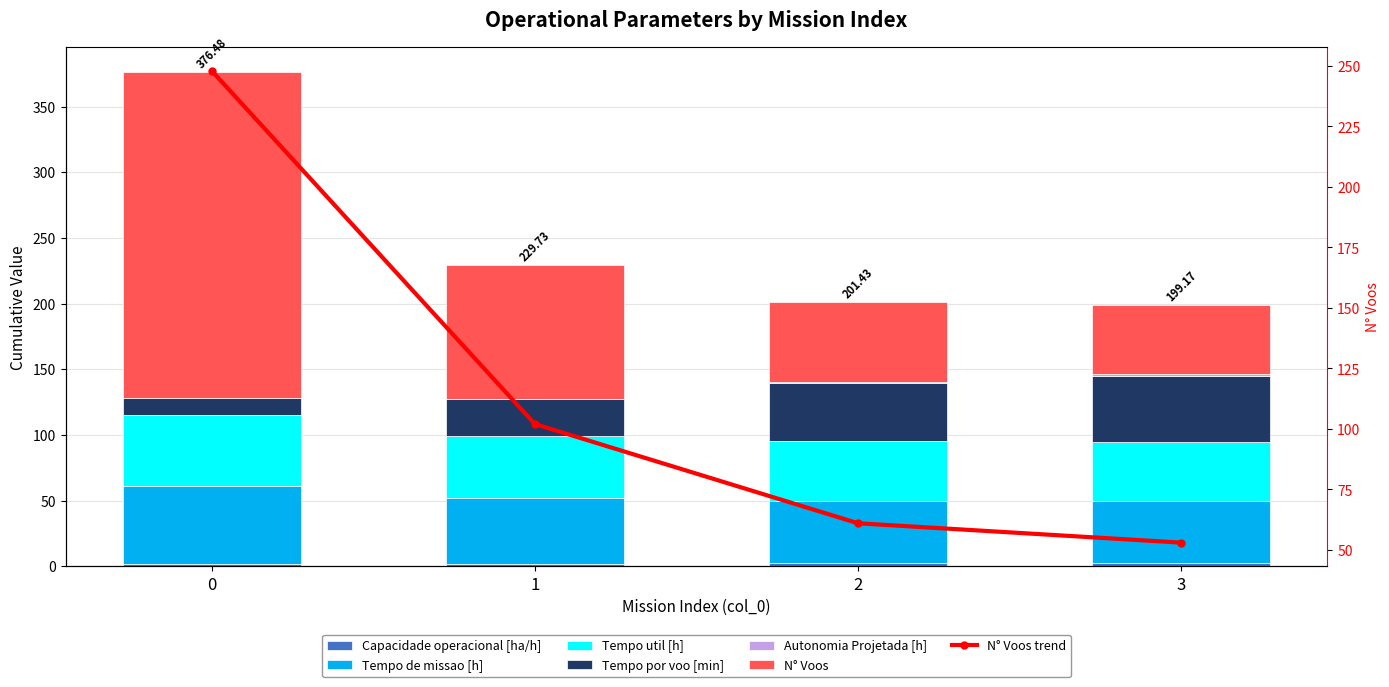

True or false: Tempo util [h] has a value of 27.5 at 3.

False